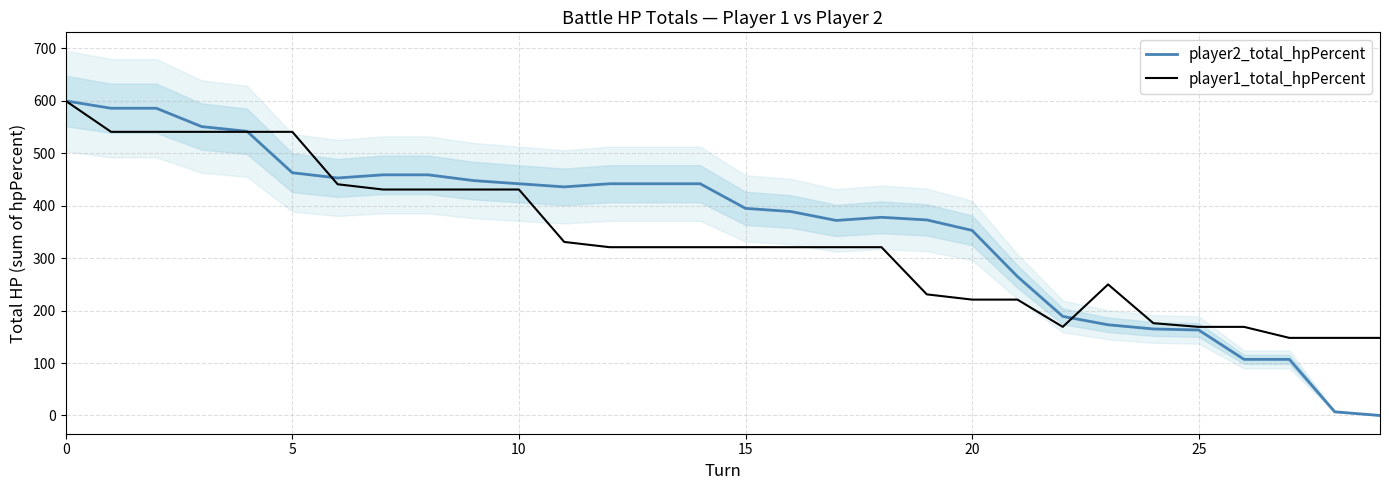

True or false: player2_total_hpPercent has more than 2 interior local peaks.

False